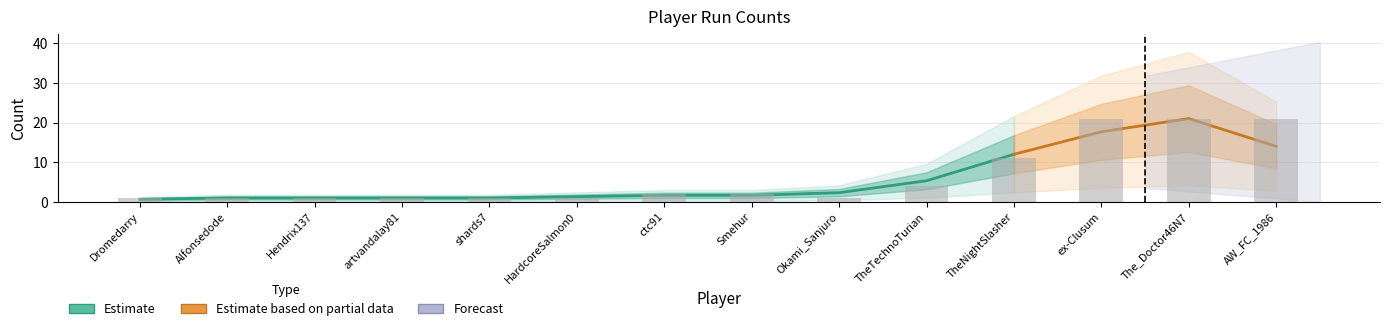

What is the label of the 7th bar from the right?

Smehur